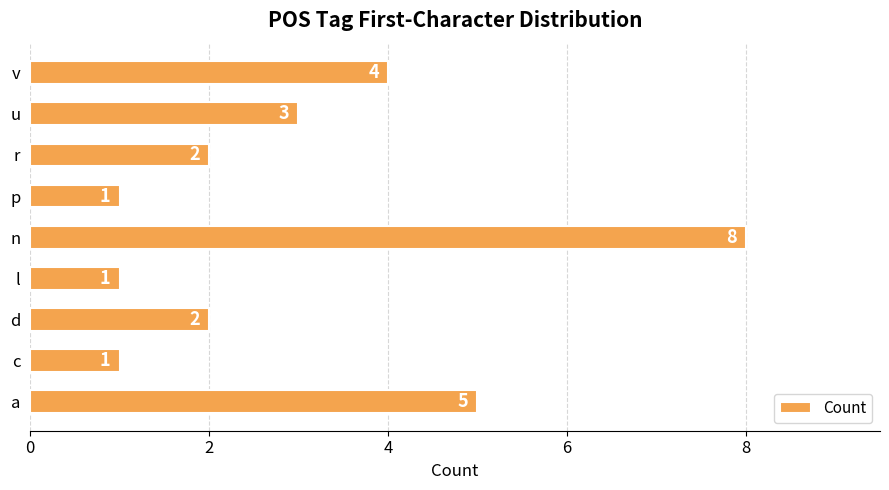

What is the change in value from c to r?

+1